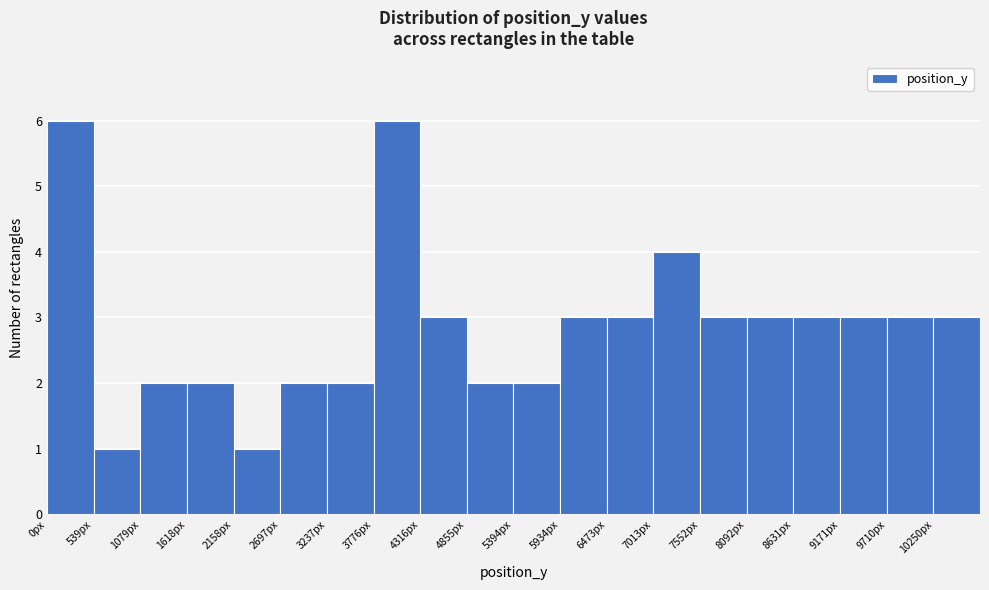

Reading left to right, list every bar in this chart as the range it spans on the x-axis followed by its height. Neither the bar edges nor the heights are printed on the chart, so give them approximately, as read against the axes.

0 to 500: 6
500 to 1100: 1
1100 to 1600: 2
1600 to 2200: 2
2200 to 2700: 1
2700 to 3200: 2
3200 to 3800: 2
3800 to 4300: 6
4300 to 4900: 3
4900 to 5400: 2
5400 to 5900: 2
5900 to 6500: 3
6500 to 7000: 3
7000 to 7600: 4
7600 to 8100: 3
8100 to 8600: 3
8600 to 9200: 3
9200 to 9700: 3
9700 to 10200: 3
10200 to 10800: 3